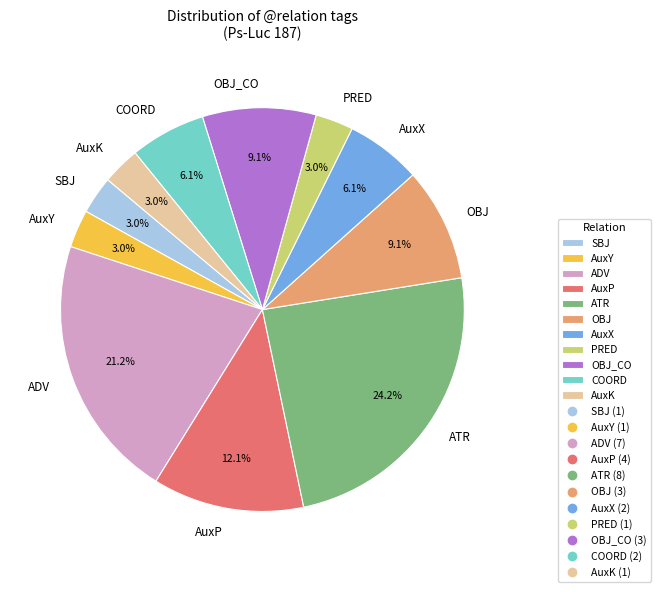

What is the largest slice in the pie chart?

ATR